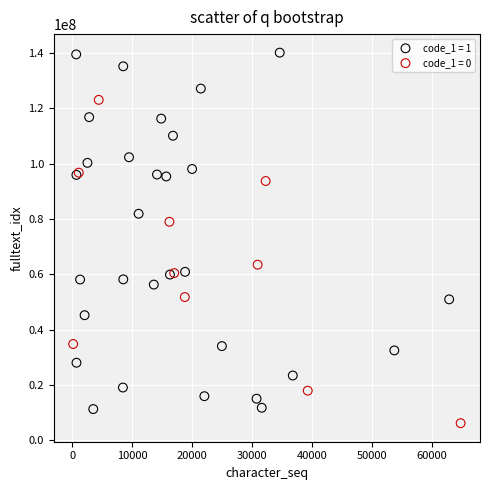

What are all the series names shown in the legend?

code_1 = 1, code_1 = 0